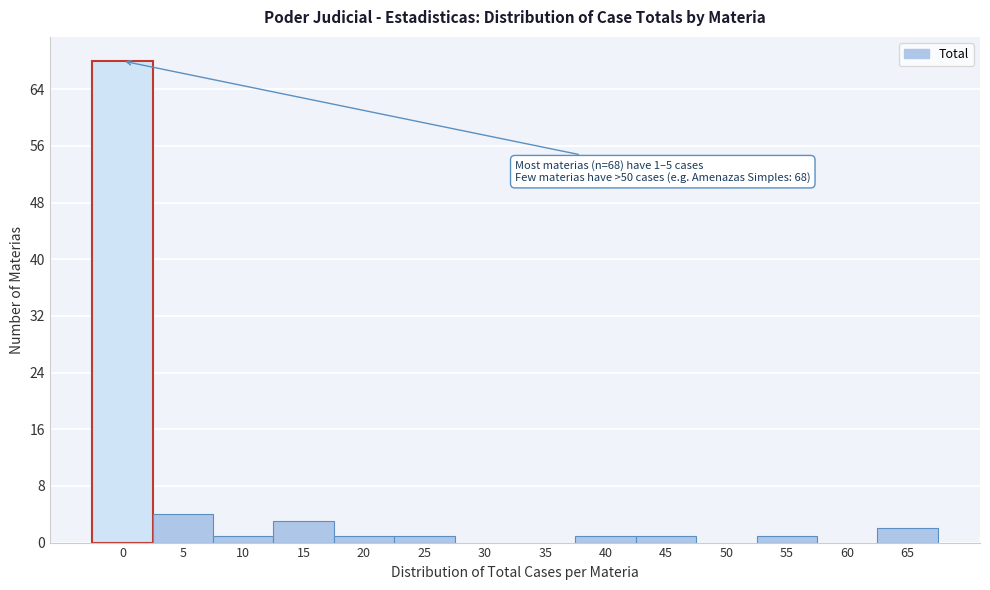

Reading left to right, transcribe all the data shown in this chart.

0=68	5=4	10=1	15=3	20=1	25=1	30=0	35=0	40=1	45=1	50=0	55=1	60=0	65=2